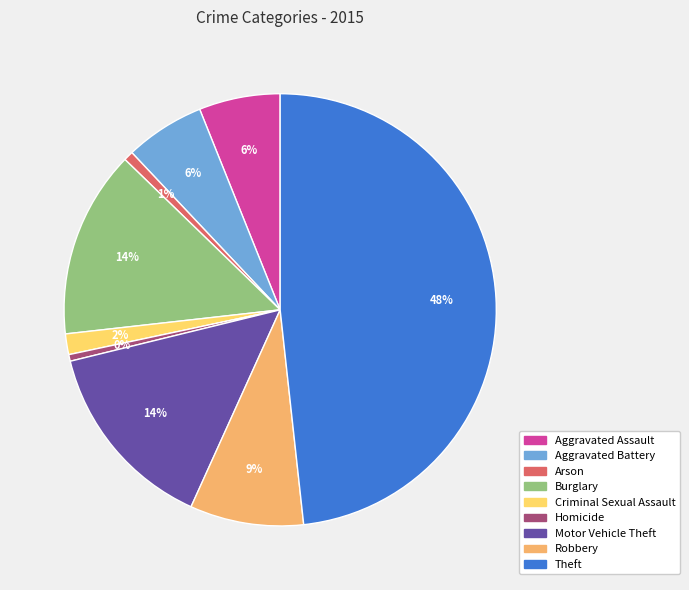

Is there any slice that represents more than half of the pie?

No